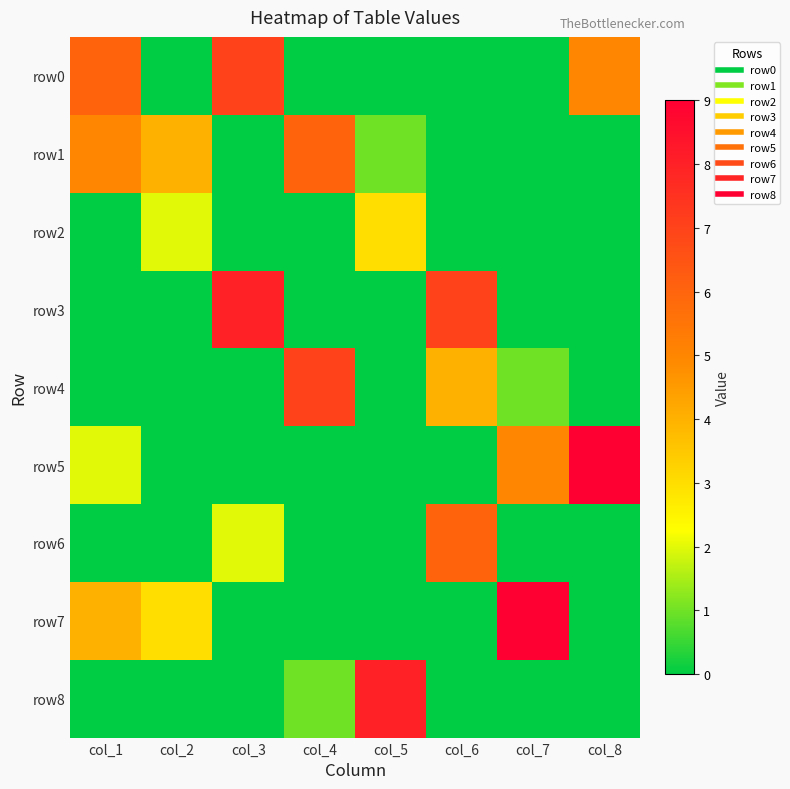

Which series has the largest range (max minus min)?

row5